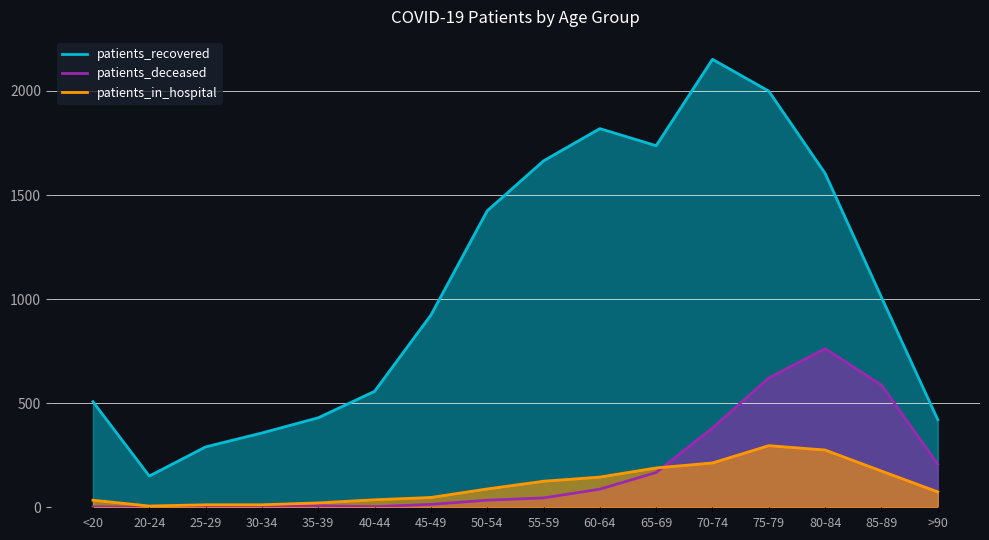

True or false: patients_deceased and patients_recovered intersect in this chart.

False